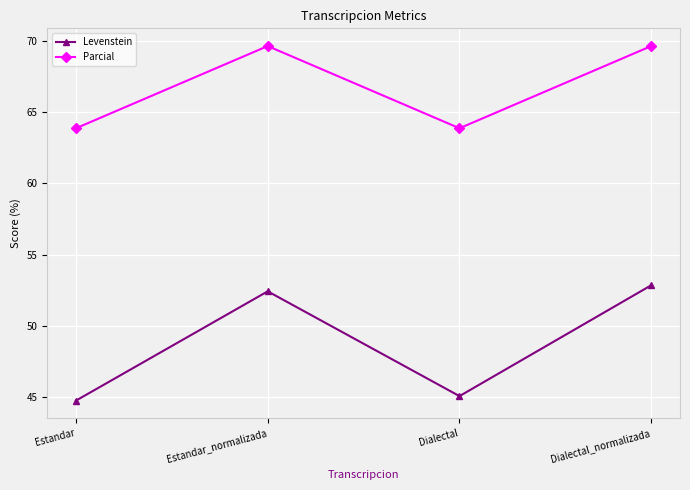

Reading right to left, extract all data points from this chart.

Levenstein: 52.8	45.1	52.4	44.8
Parcial: 69.6	63.9	69.6	63.9